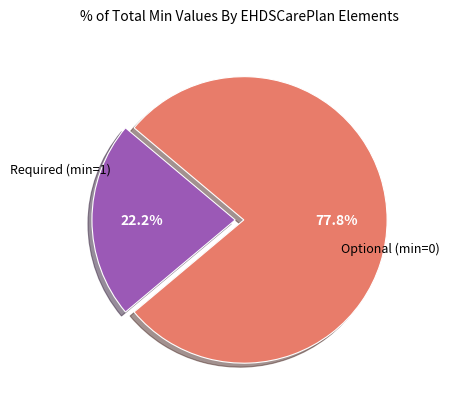

Combined, do Required (min=1) and Optional (min=0) account for over 50%?

Yes